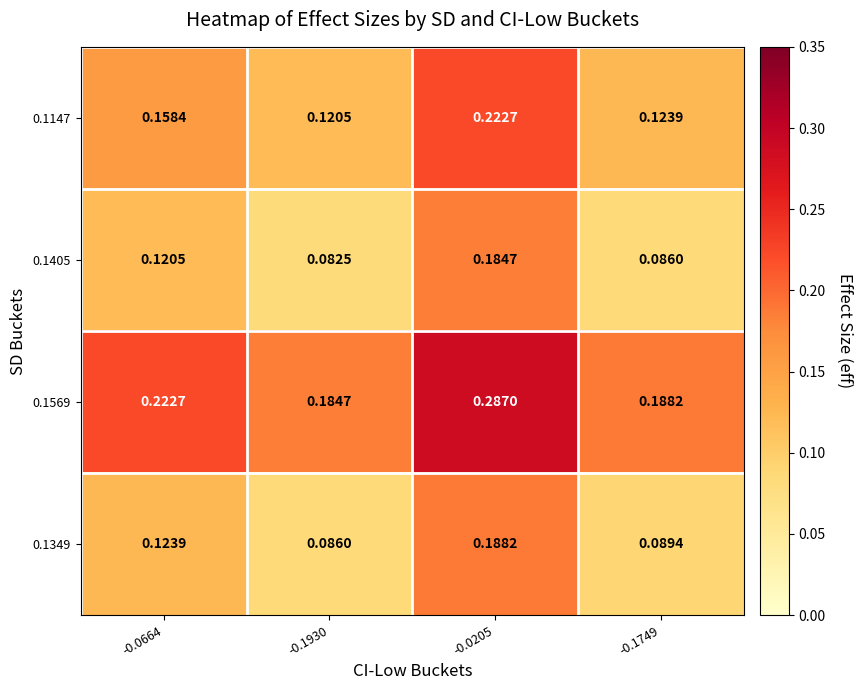

Is the value of 0.1569 at -0.1749 greater than the value of 0.1405 at -0.0205?

Yes